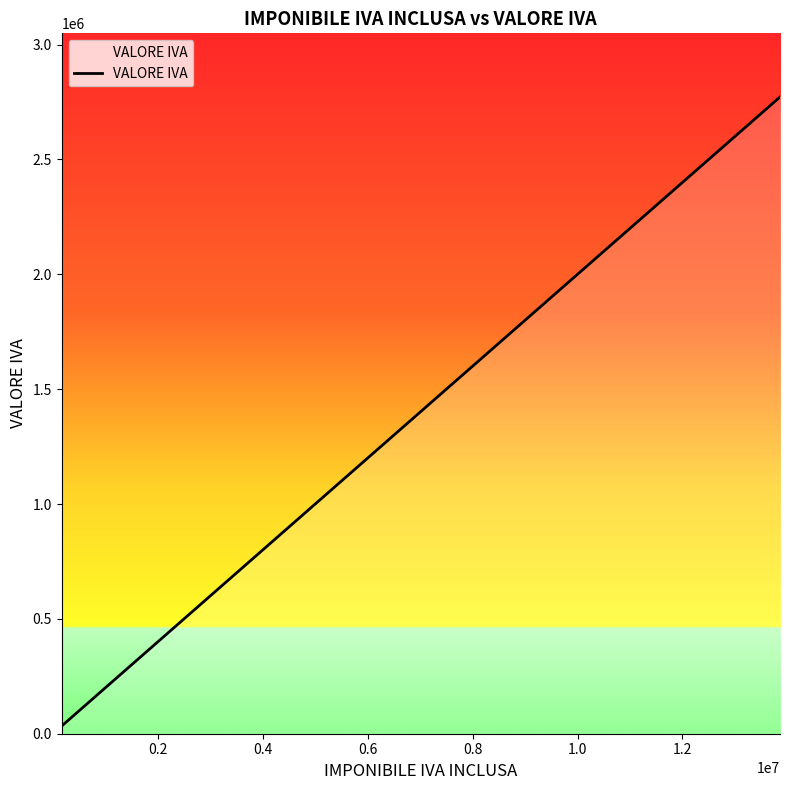

What is the greatest value displayed?

2771800